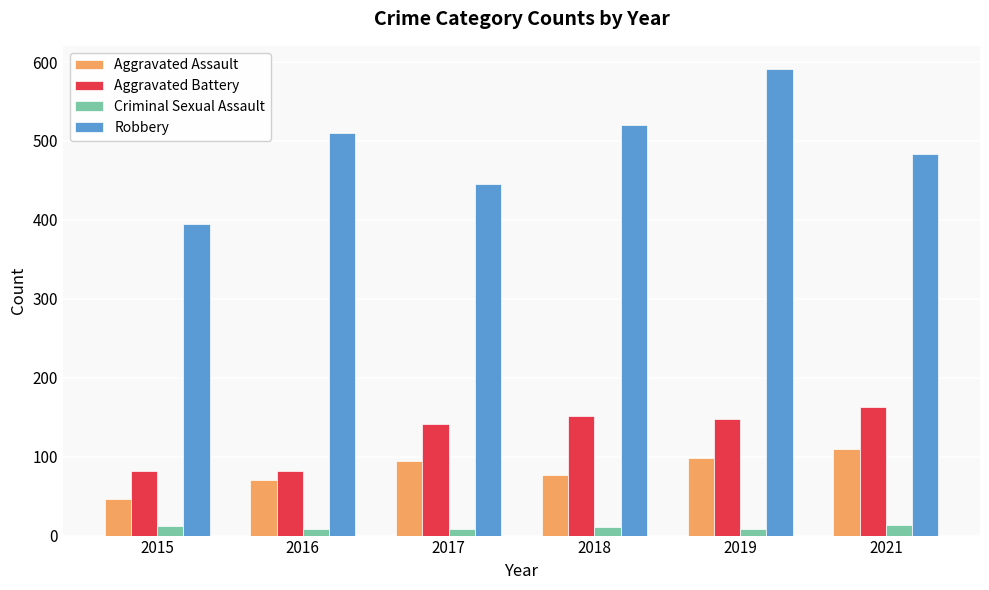

How many values in the Robbery series are below 510?

3